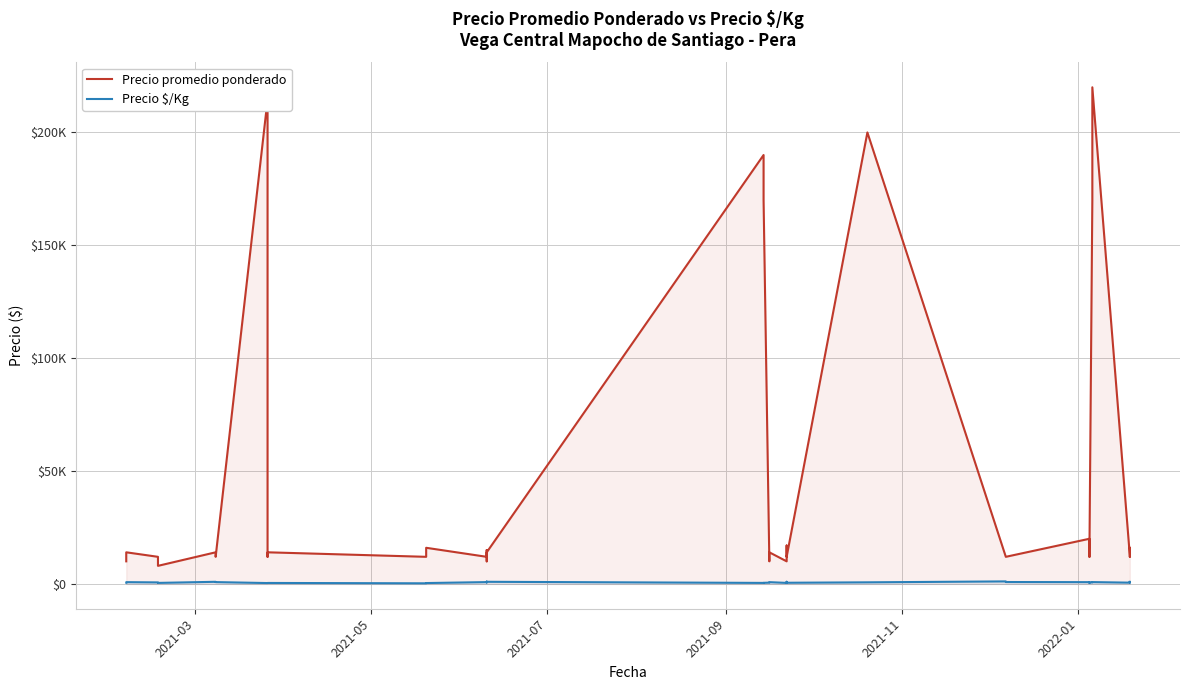

Reading left to right, extract all data points from this chart.

Precio promedio ponderado: 10000	12000	14000	12000	10000	8000	14000	12000	214444	12000	14000	12000	14000	16000	12000	15000	12000	10000	14000	190000	170000	10000	12000	14000	10000	17000	15000	12000	200000	12000	12000	20000	12000	15000	170000	220000	12569	12000	14444	16000
Precio $/Kg: 556	667	778	667	556	444	933	800	378	378	422	267	333	378	800	1000	800	667	933	444	489	556	667	778	444	889	944	511	698	1111	833	778	477	667	667	802	556	889	667	889